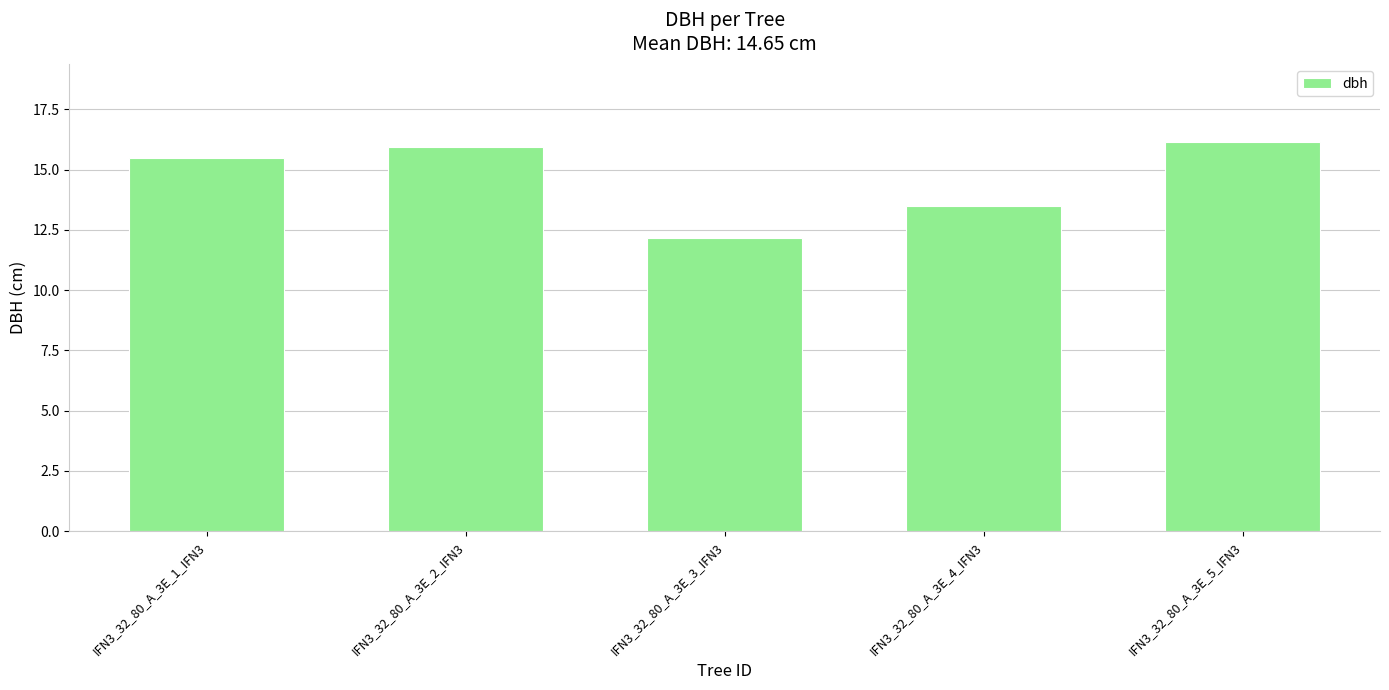

At which label is the value closest to 14?

IFN3_32_80_A_3E_4_IFN3